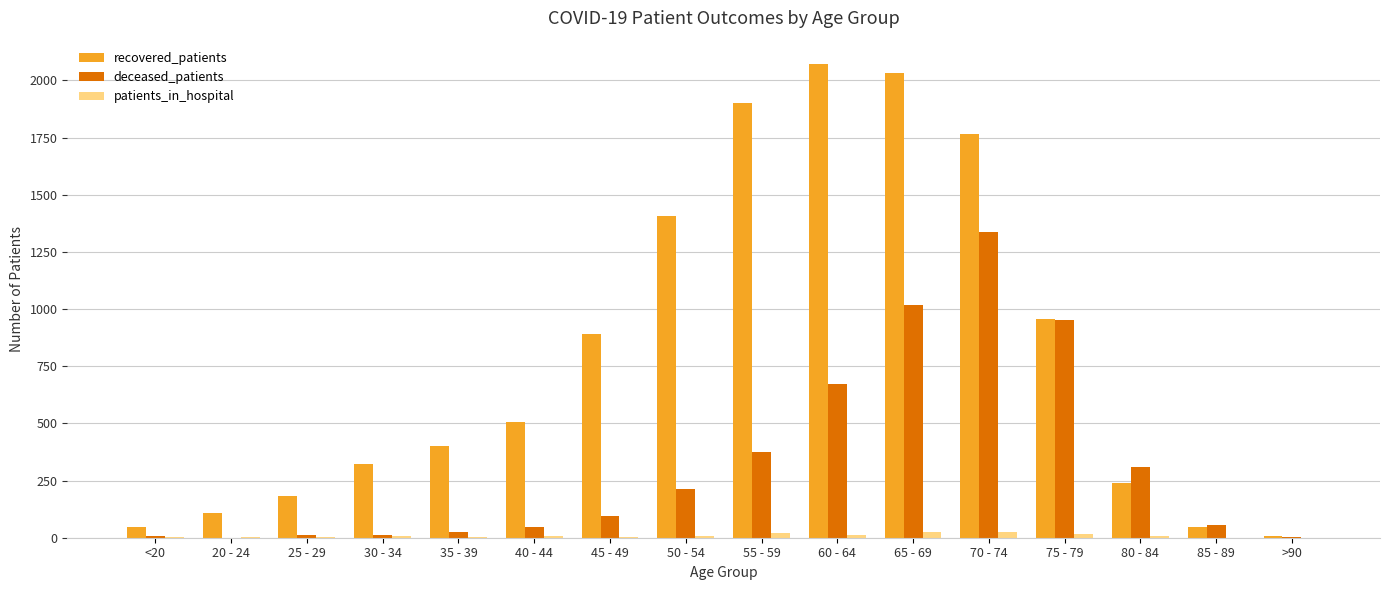

What is the average value of the patients_in_hospital series?

9